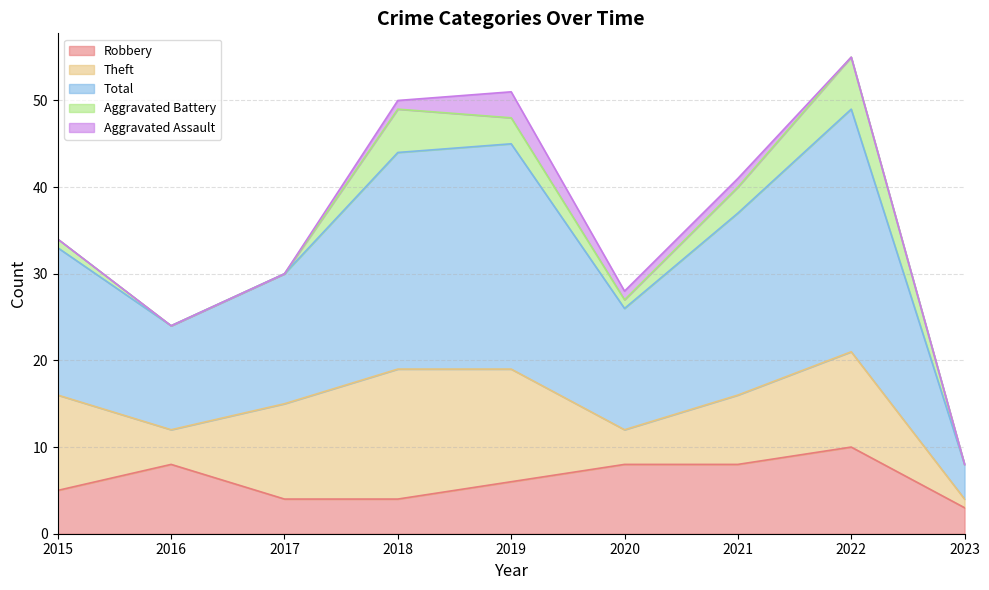

True or false: Aggravated Battery and Robbery cross at least once.

True